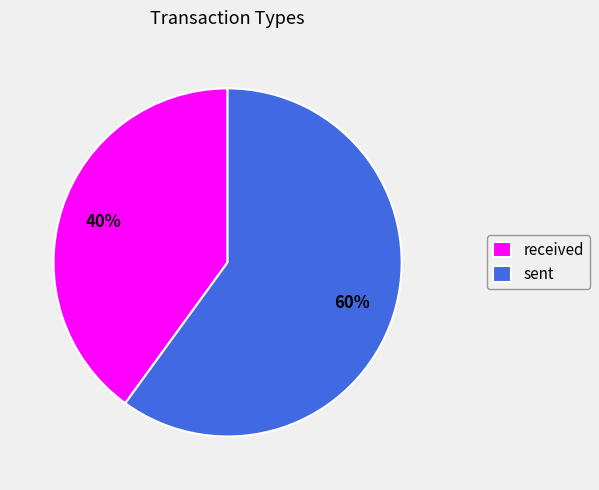

What percentage is the sent slice, to the nearest percent?

60%